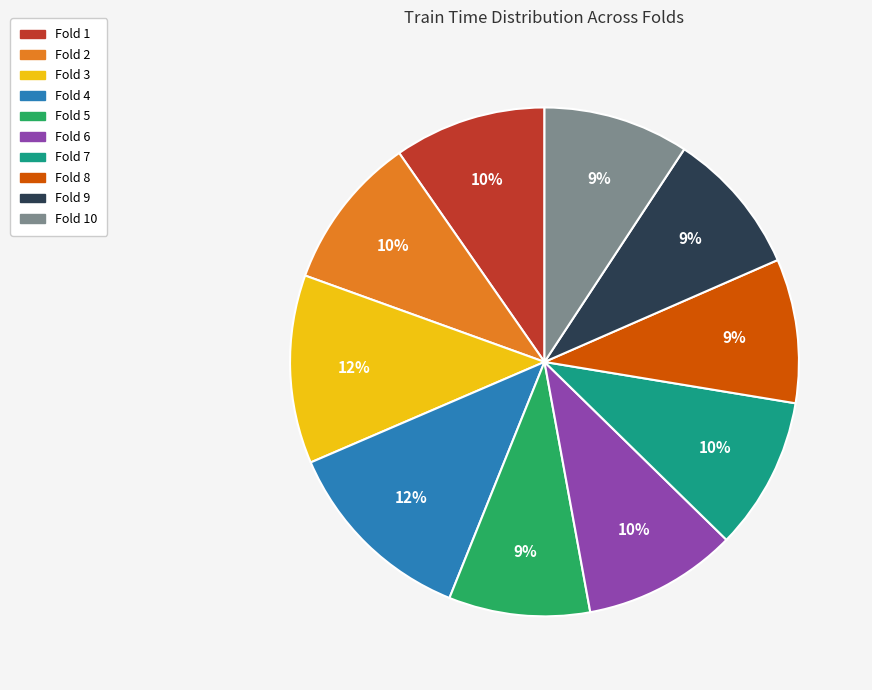

How many segments does this pie chart have?

10